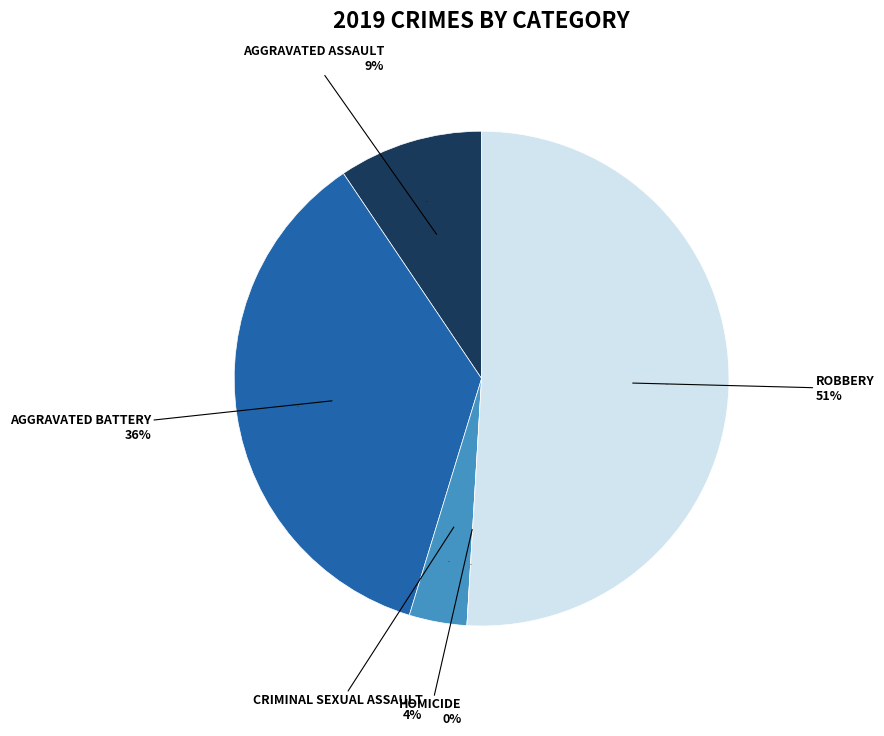

To the nearest percent, what is the difference between the largest and smallest slice percentages?

51%